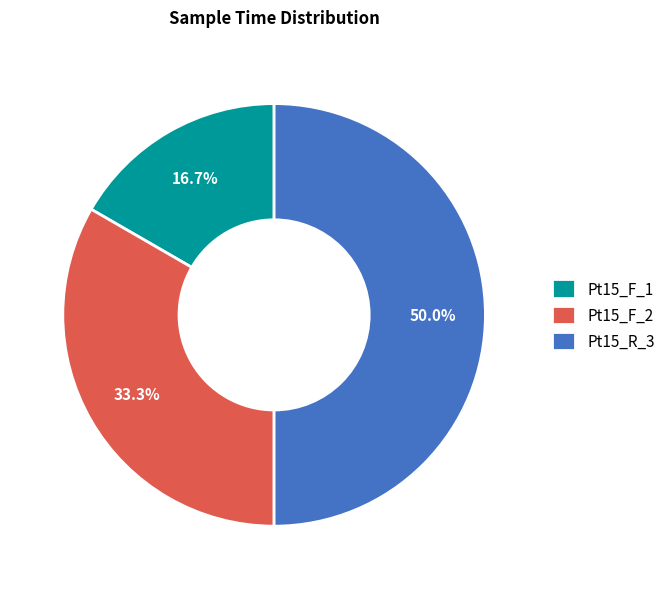

The Pt15_F_1 slice represents 17% of the pie. True or false?

True